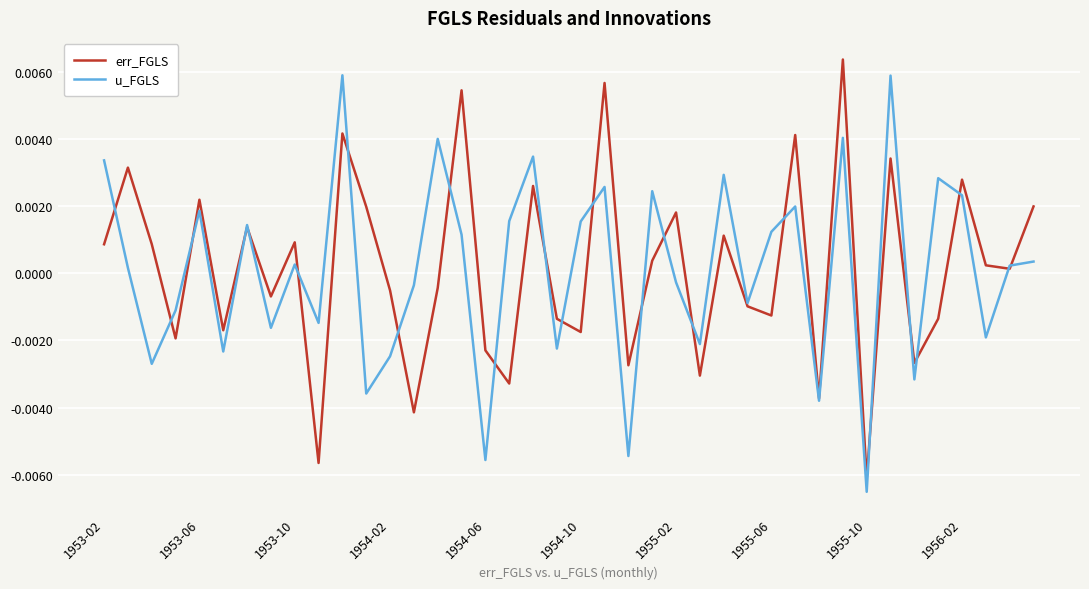

At which category does the chart reach its minimum across all series?

1955-10